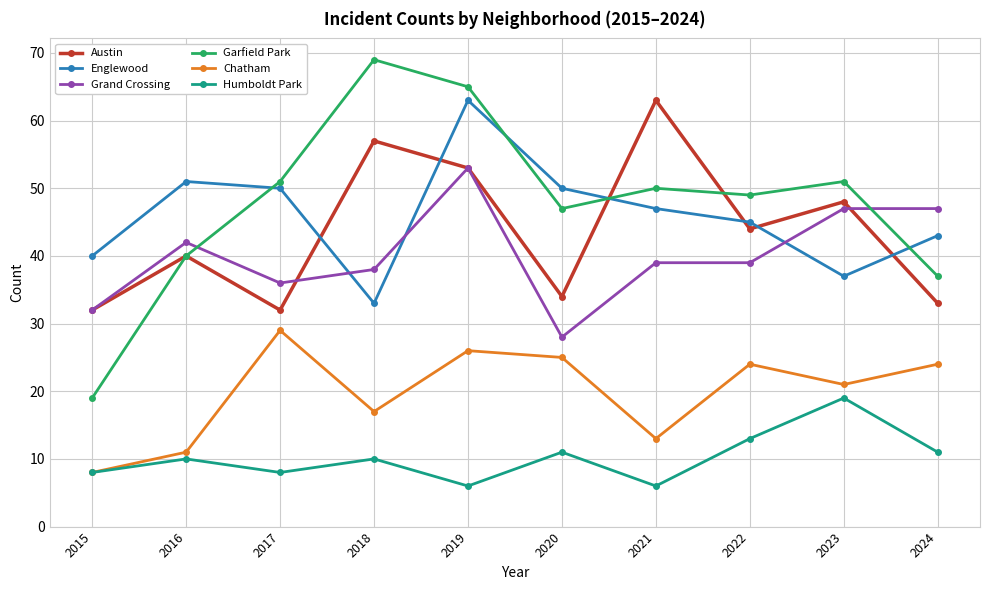

Which series has the largest range (max minus min)?

Garfield Park